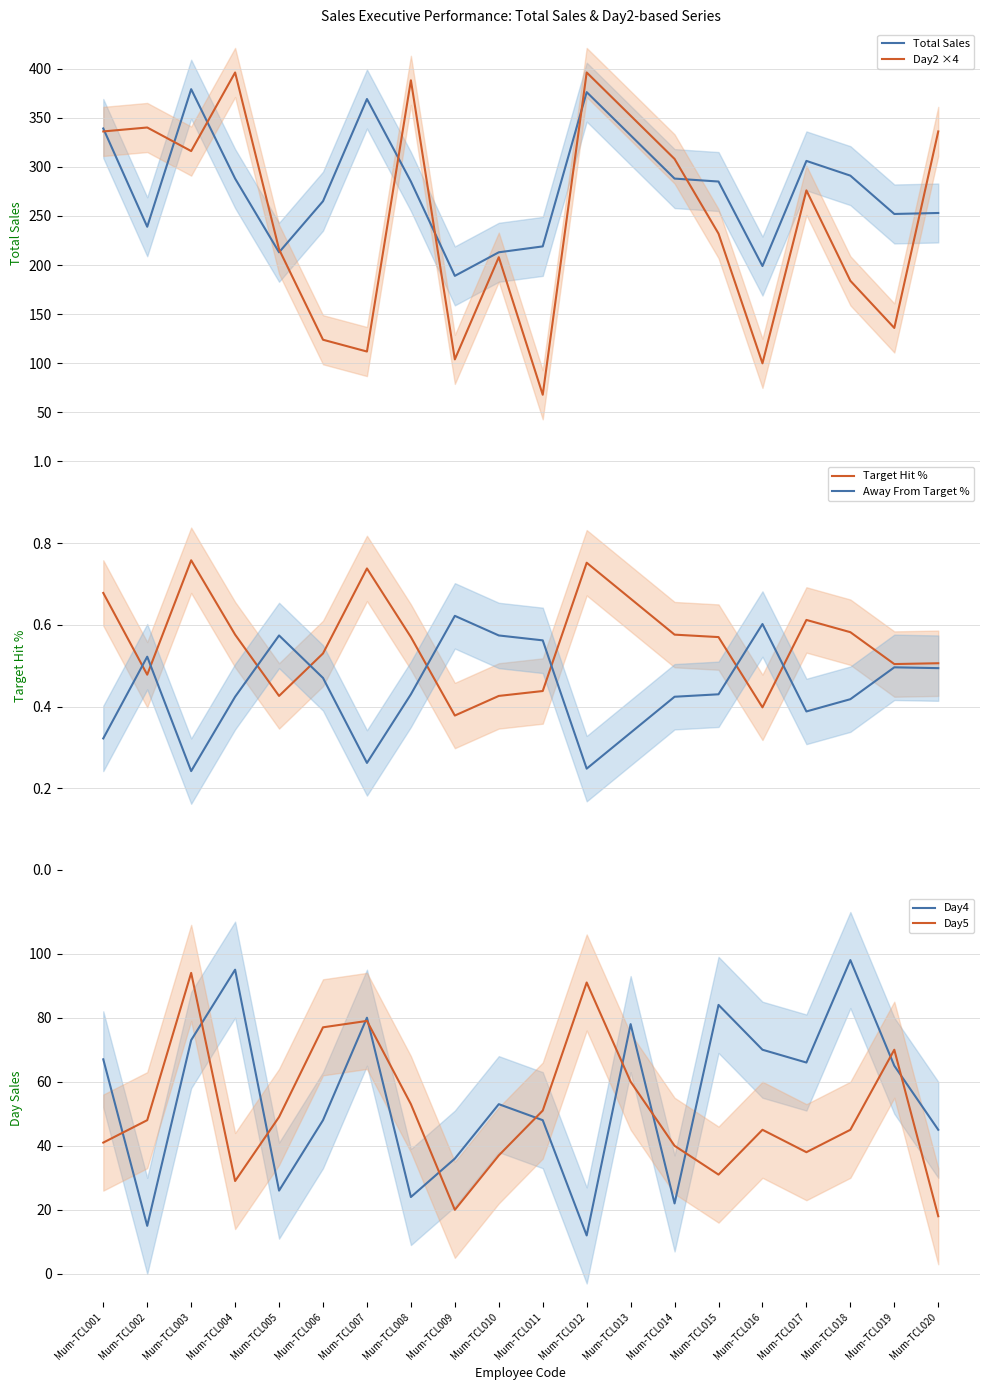

The value of Target Hit % at Mum-TCL013 is 0.7. True or false?

True